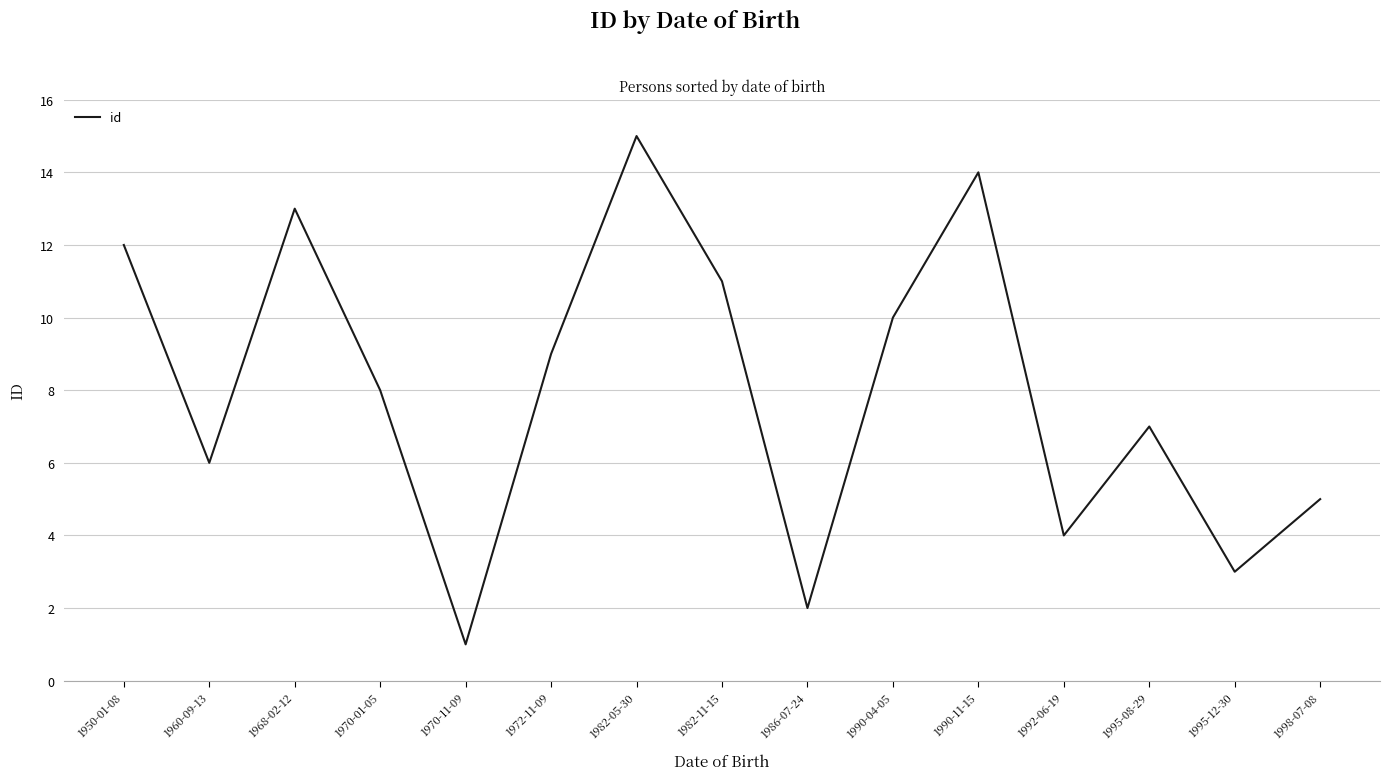

Where is the data nearest to the value 8?

1970-01-05